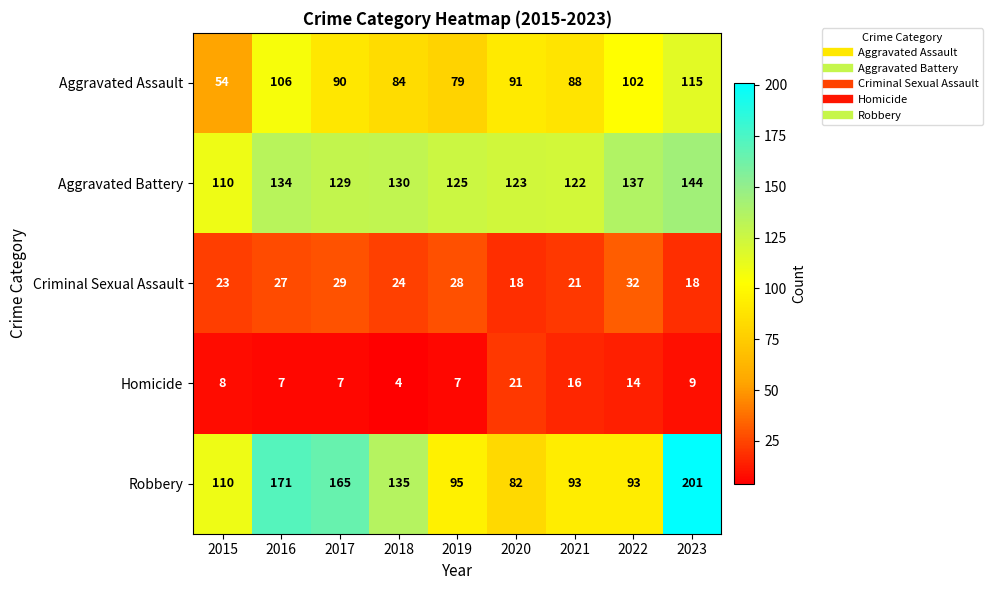

What is the maximum value shown in the chart?

201